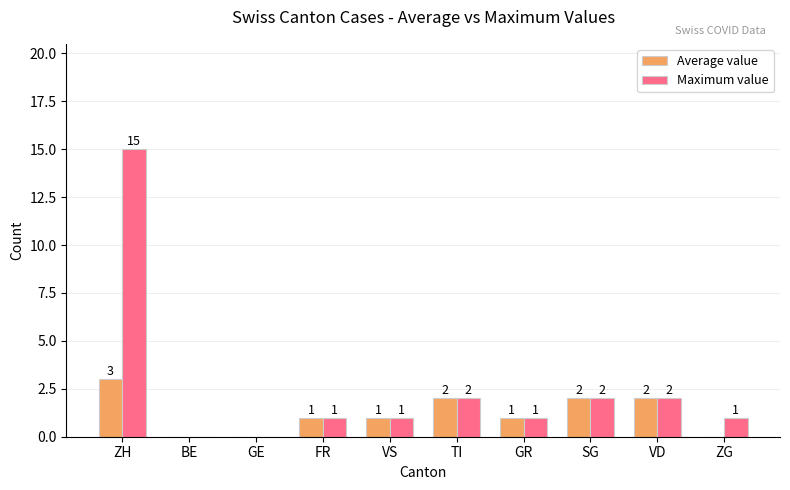

Which category has the highest value across all series?

ZH